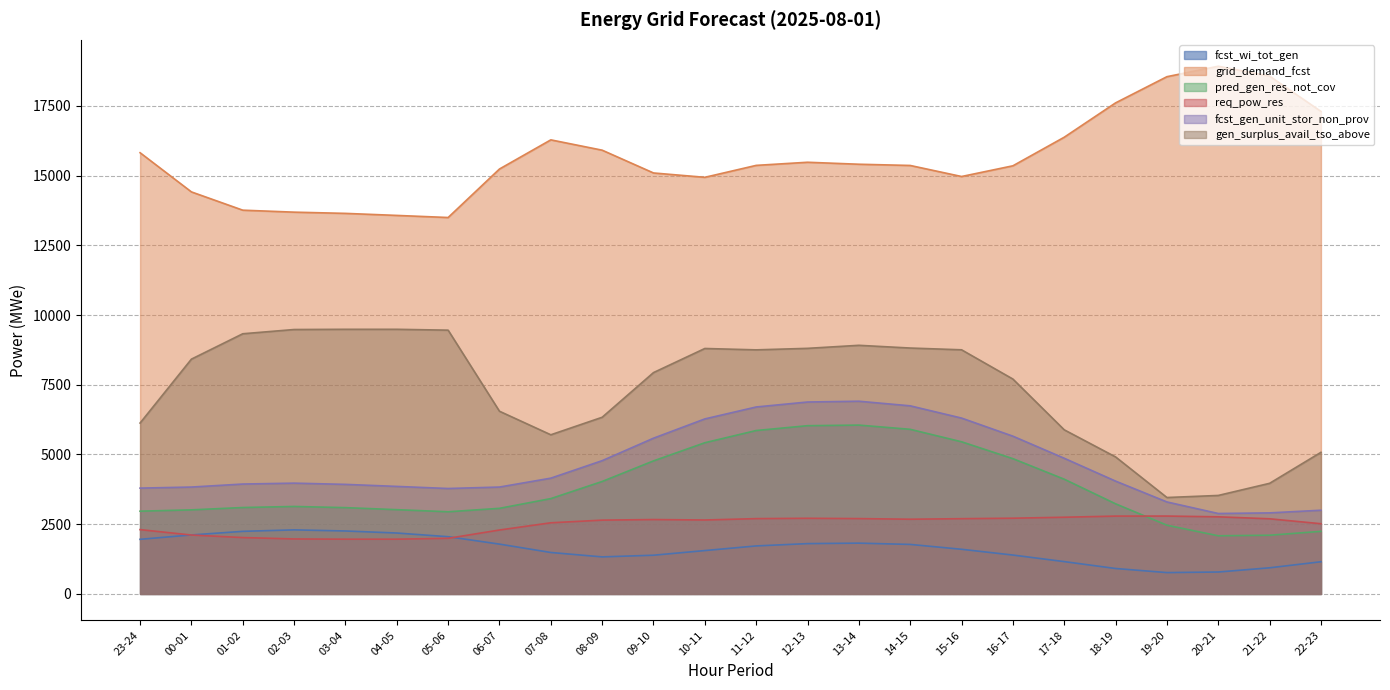

How many data points does each series have?

24